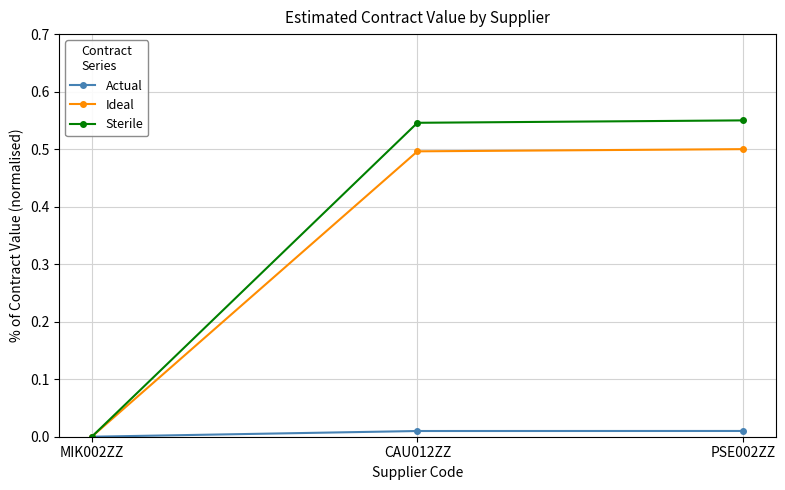

How many positive values does the Actual series have?

2